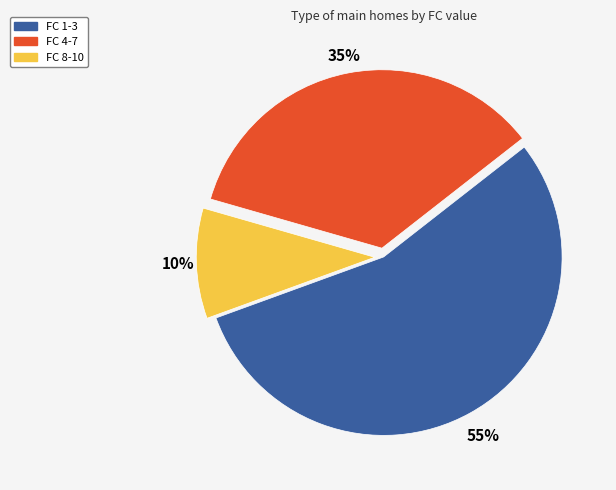

Combined, do FC 1-3 and FC 4-7 account for over 50%?

Yes